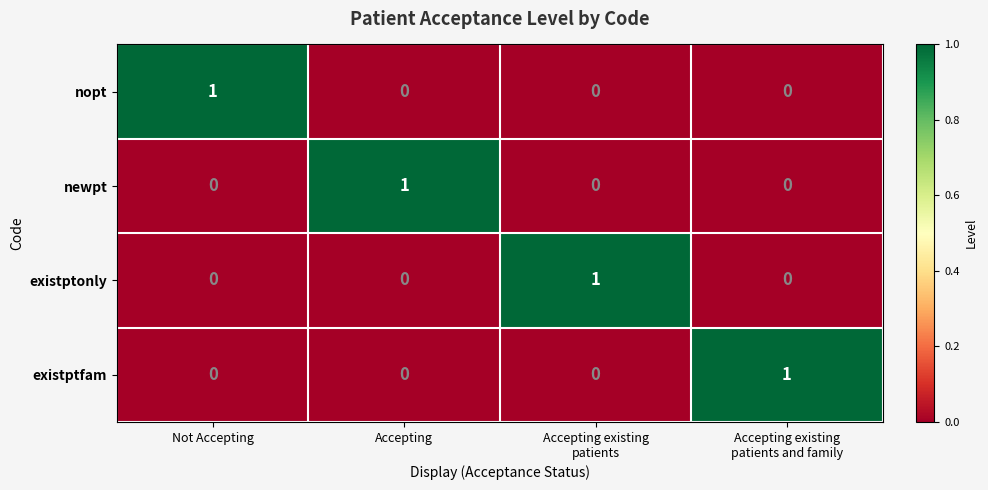

At how many categories does at least one series exceed 0?

4